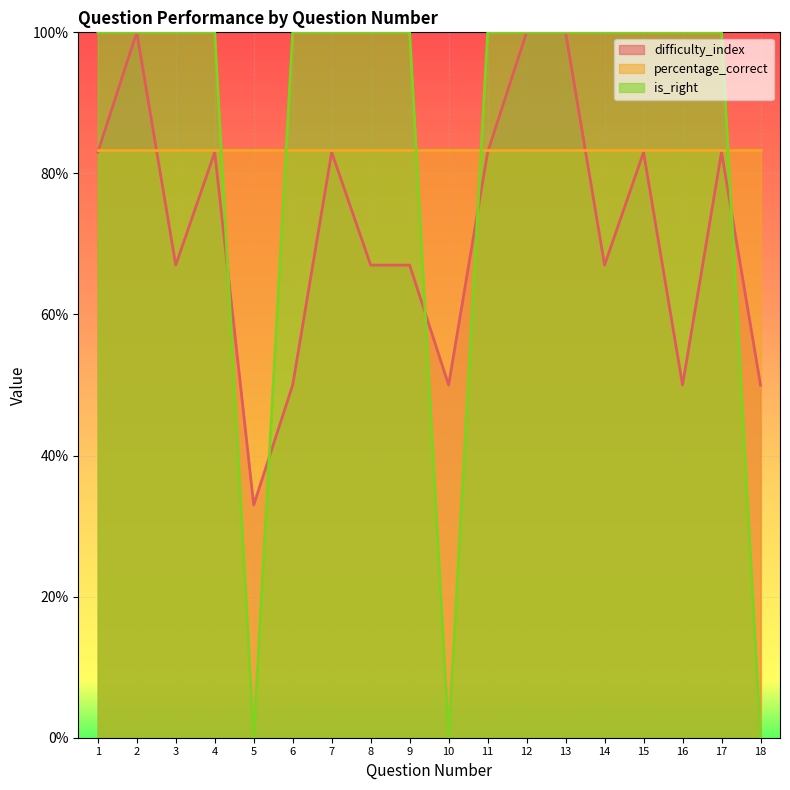

Which series has the largest total across all categories?

is_right